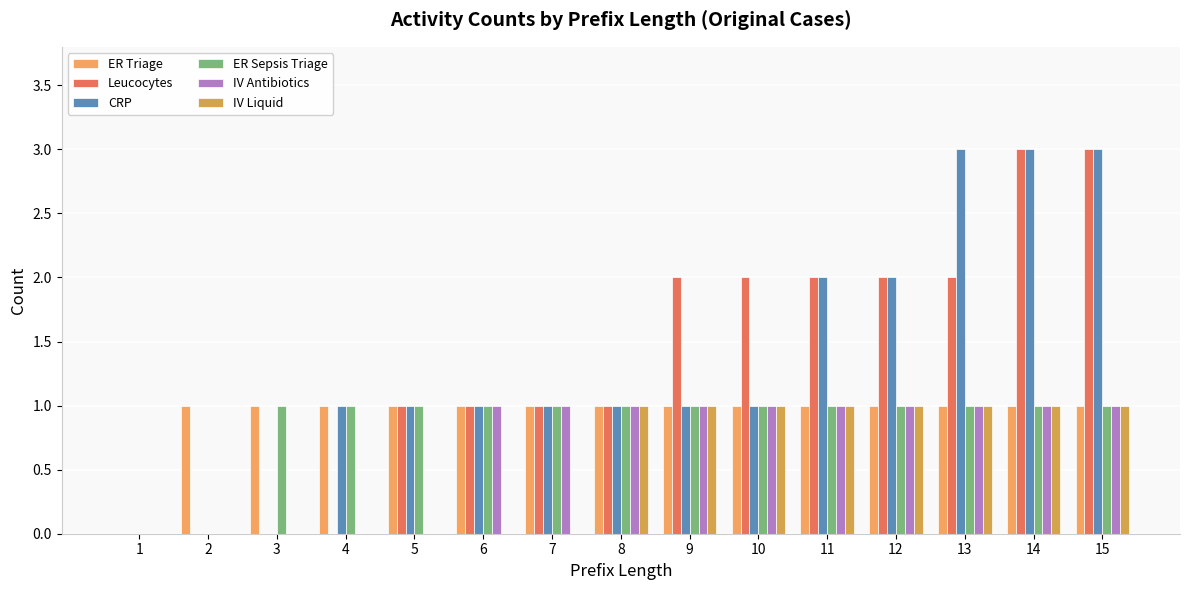

How many groups of bars are there?

15